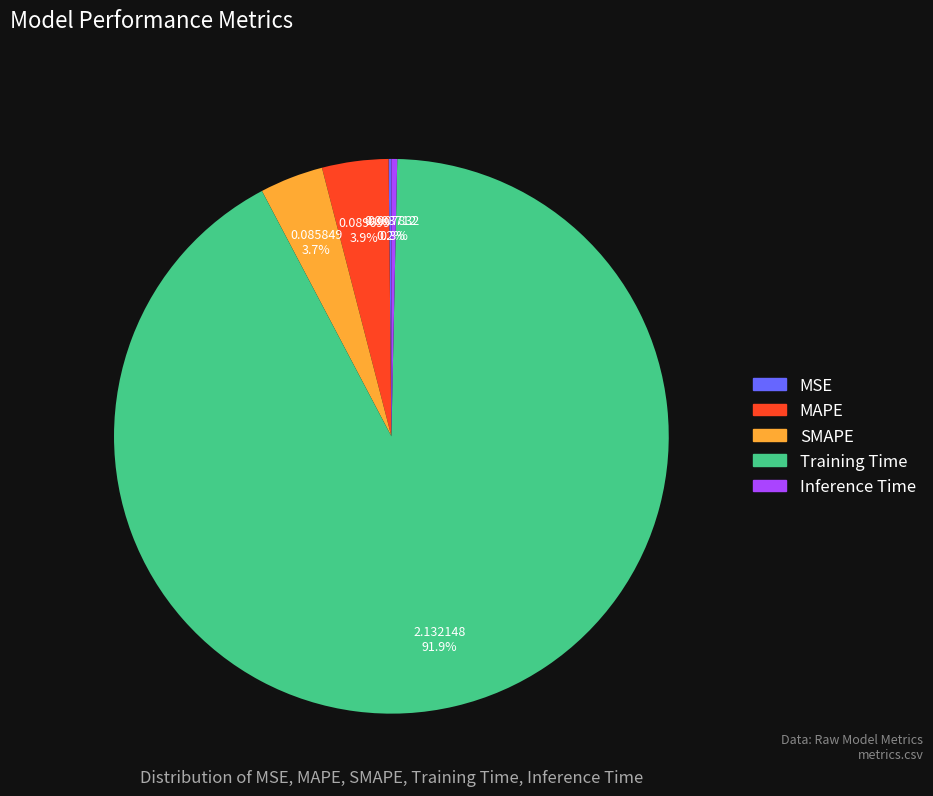

To the nearest percent, what is the difference between the MAPE and Inference Time slice percentages?

4%